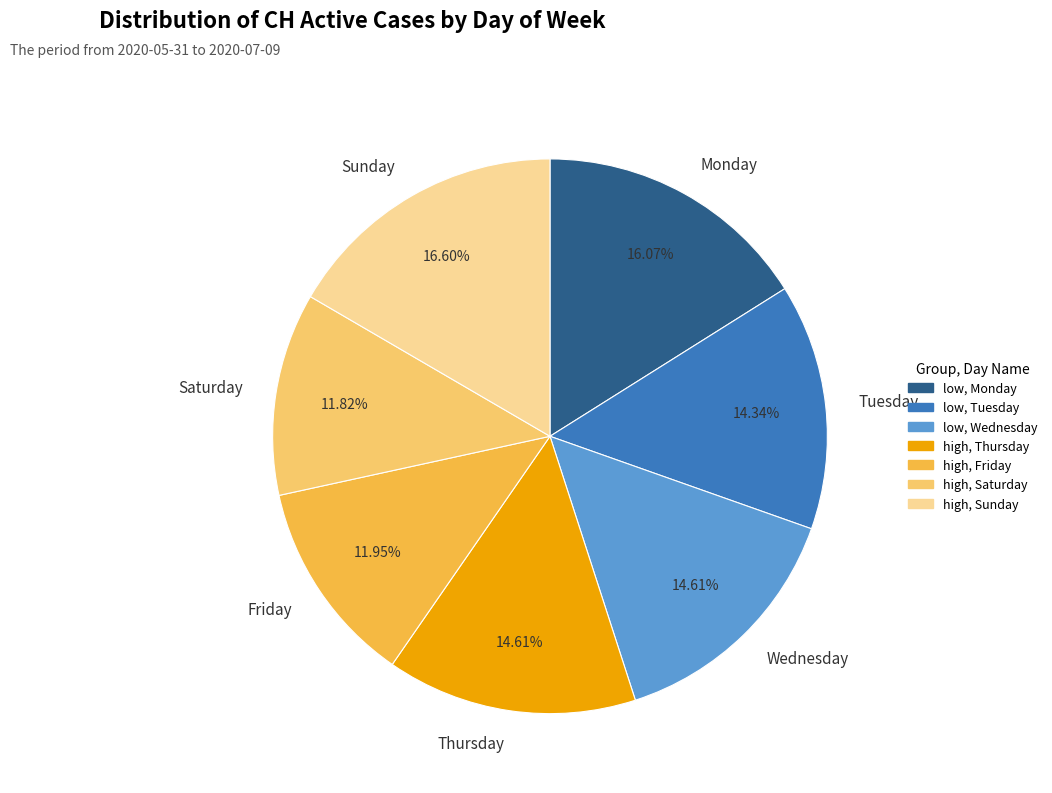

Combined, do Sunday and Wednesday account for over 50%?

No